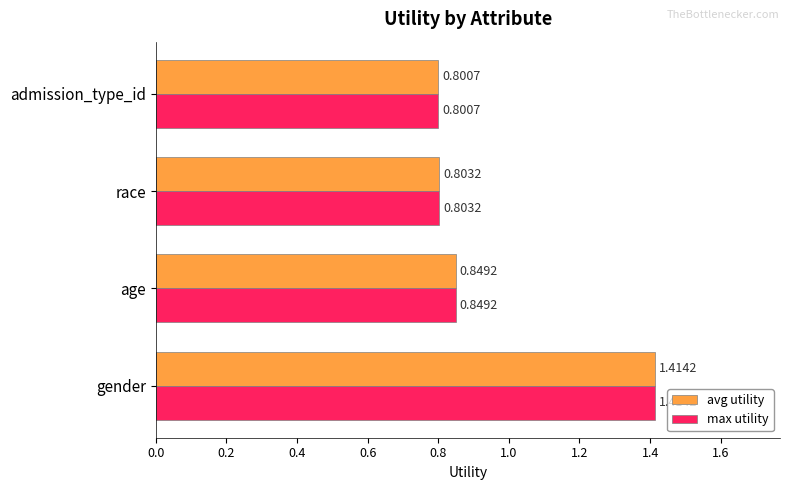

How many max utility values are between 0 and 1?

3